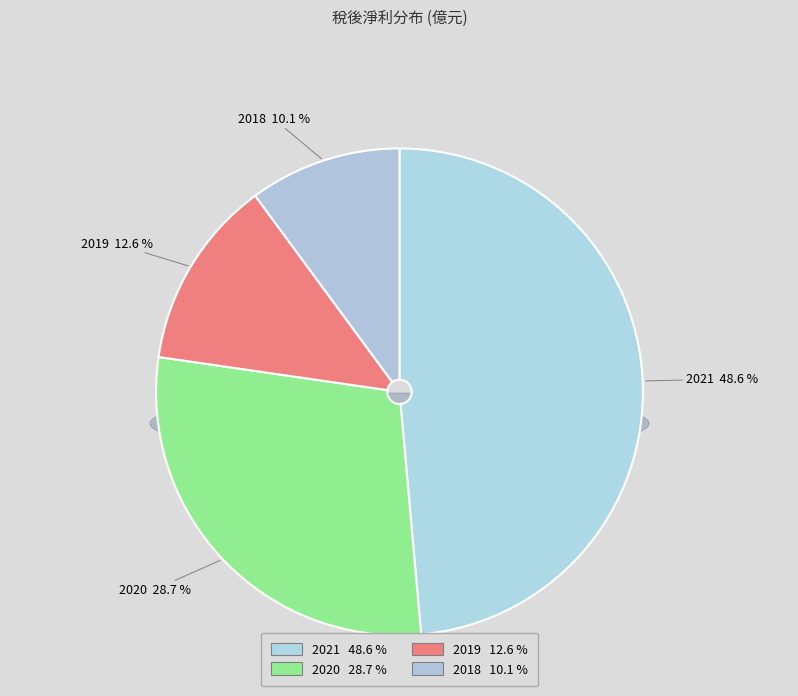

To the nearest percent, what portion does 2019 represent?

13%